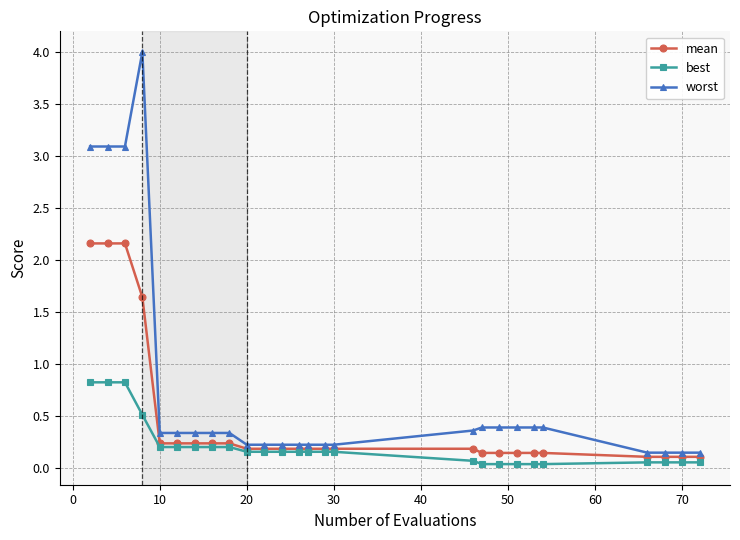

Does the chart display data point markers on the line(s)?

Yes